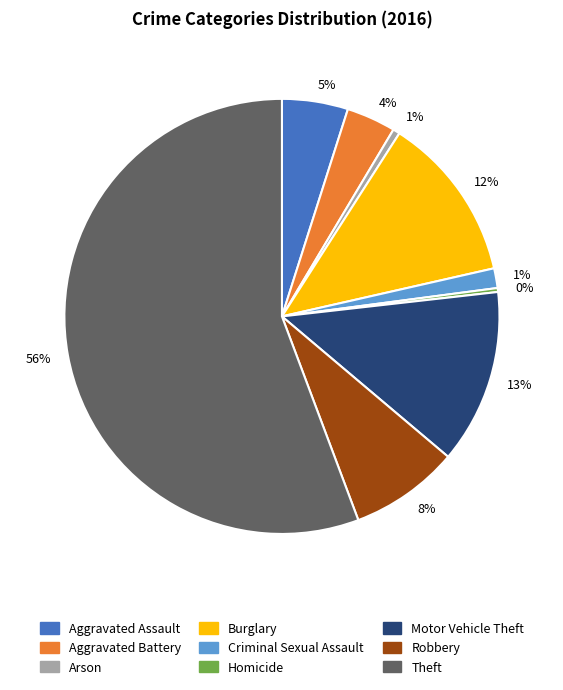

To the nearest percent, what is the average slice percentage?

11%